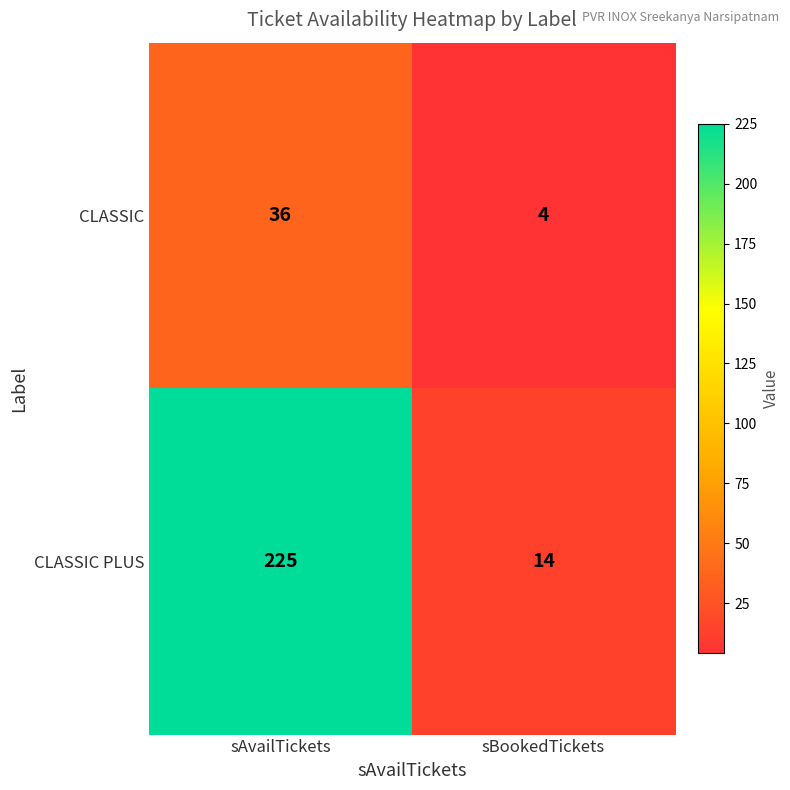

Which series has the largest total across all categories?

CLASSIC PLUS